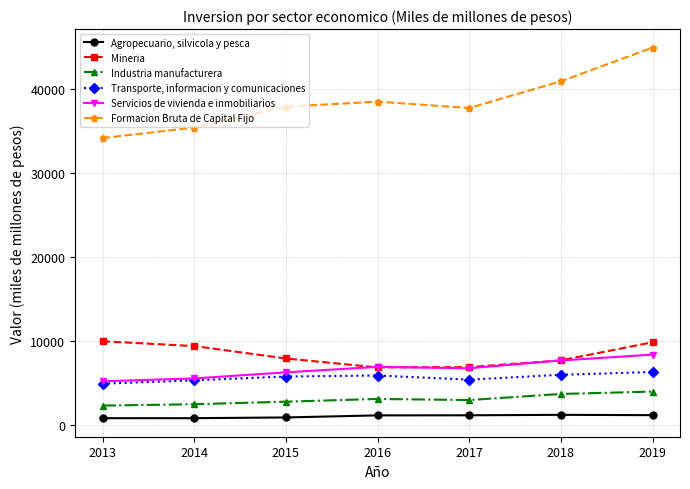

At how many categories does at least one series exceed 3590?

7